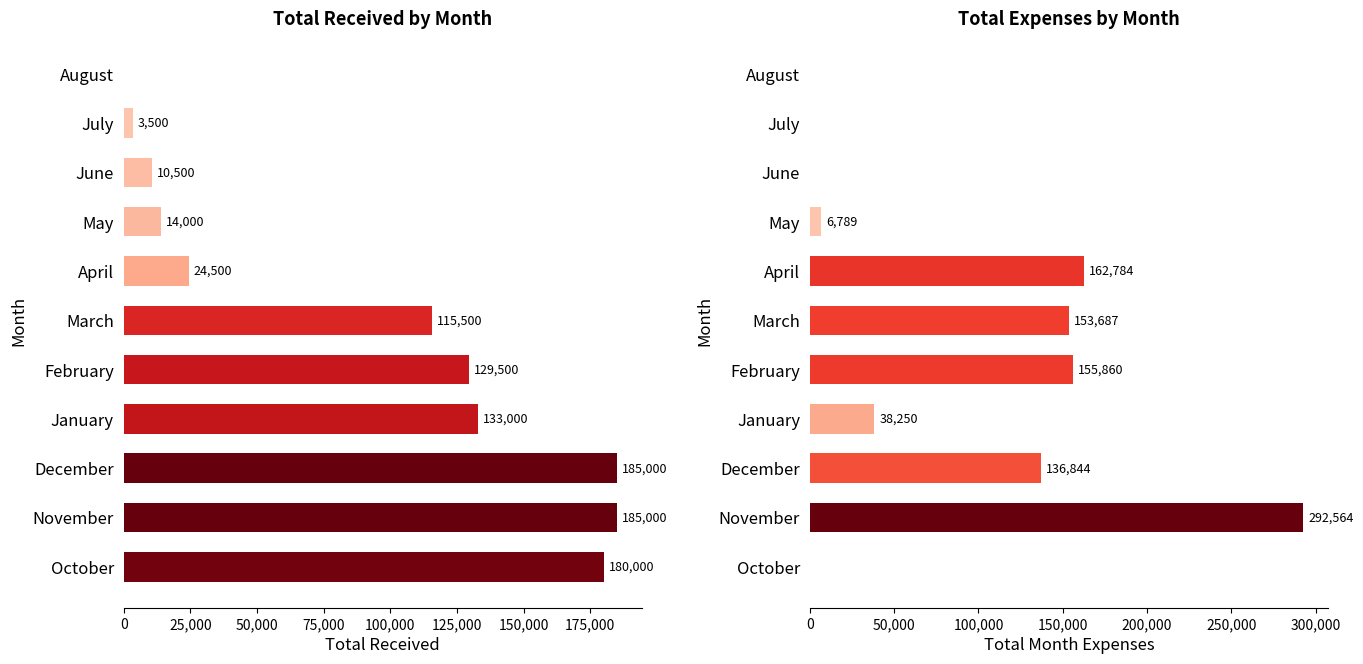

Does the chart contain stacked bars?

No